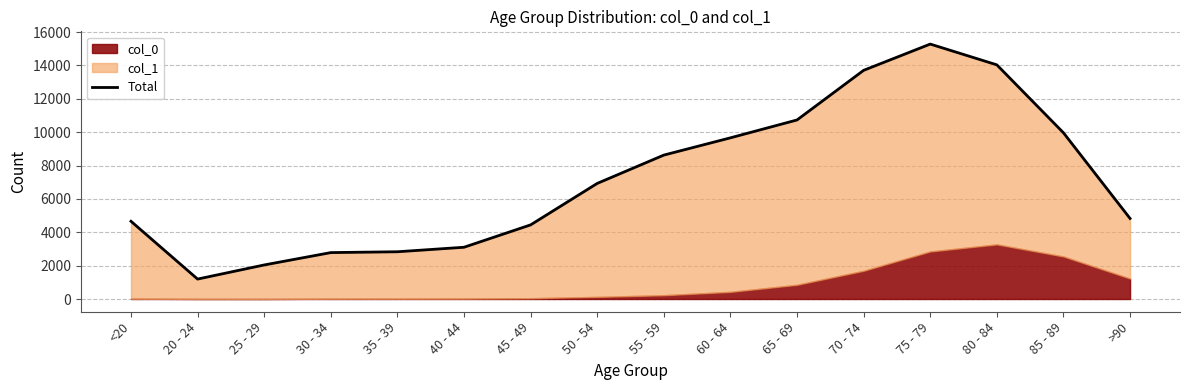

List the labels in order of value, smallest first.

20 - 24, 25 - 29, 30 - 34, 35 - 39, 40 - 44, 45 - 49, <20, >90, 50 - 54, 55 - 59, 60 - 64, 85 - 89, 65 - 69, 70 - 74, 80 - 84, 75 - 79